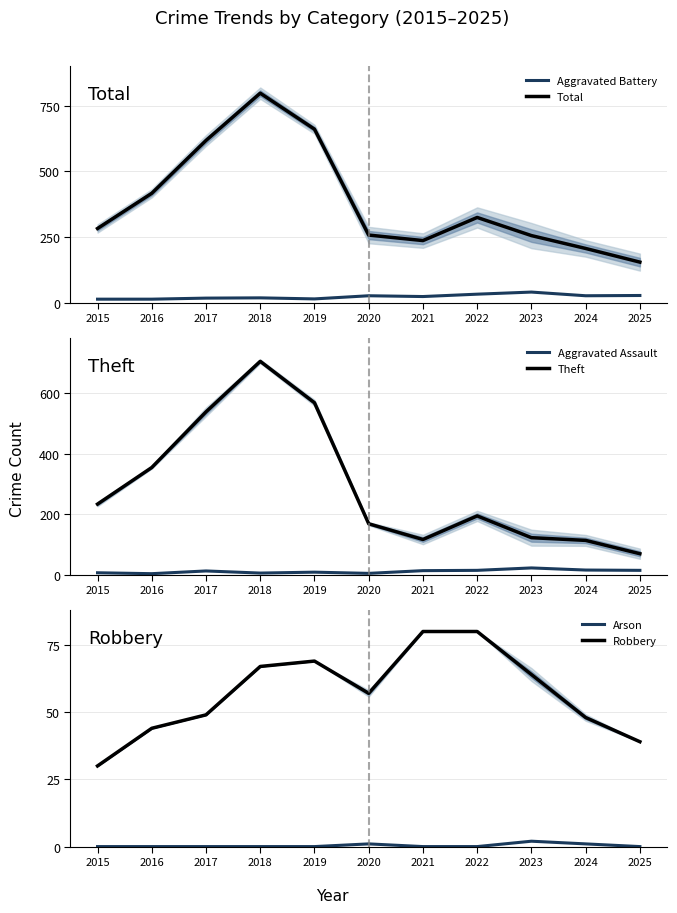

At how many categories does at least one series exceed 307?

5